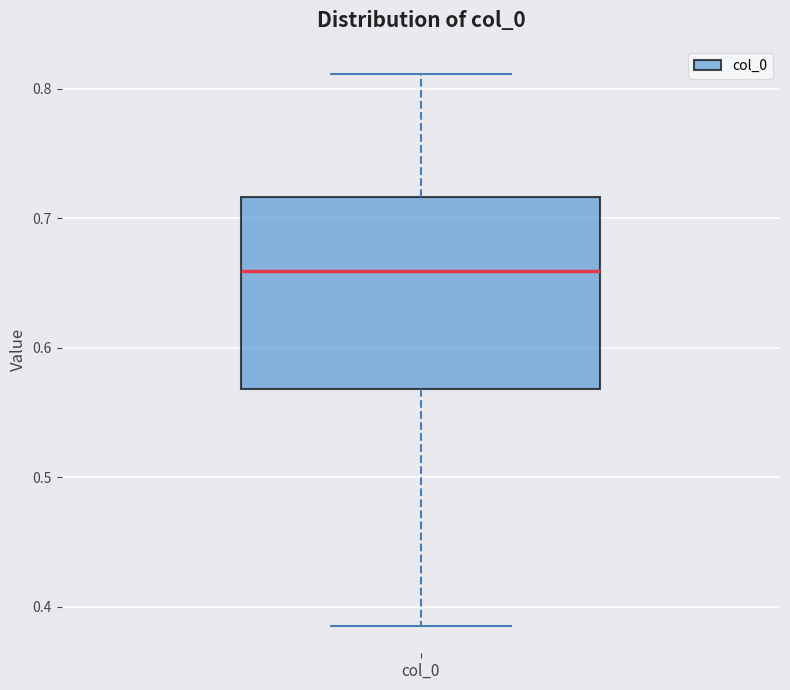

Transcribe this box plot: give where the median line is, the range the box spans, and where the two whiskers end, as read against the y-axis. The values are not printed on the chart, so give them approximately, as read against the axis.

median 0.66, box 0.57 to 0.72, whiskers 0.39 to 0.81